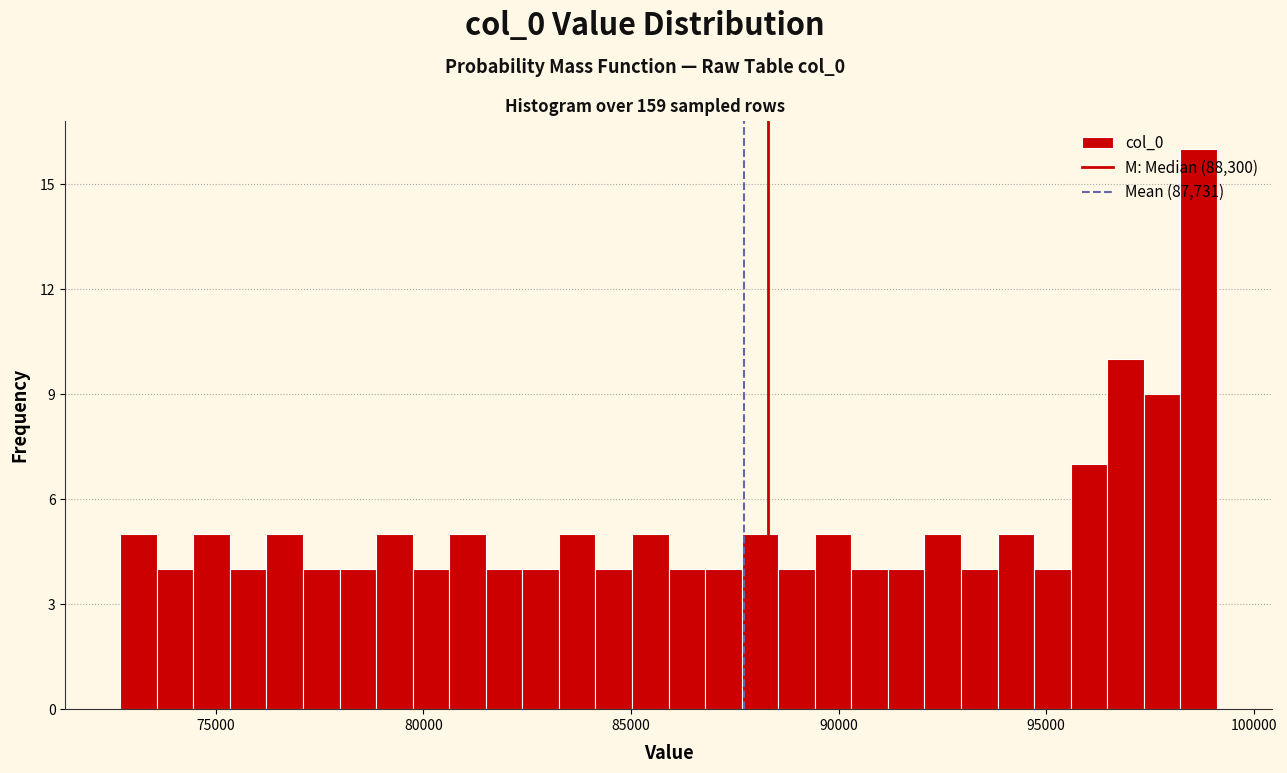

Read against the x-axis, roughly where is the centre of the tallest bar?

98500